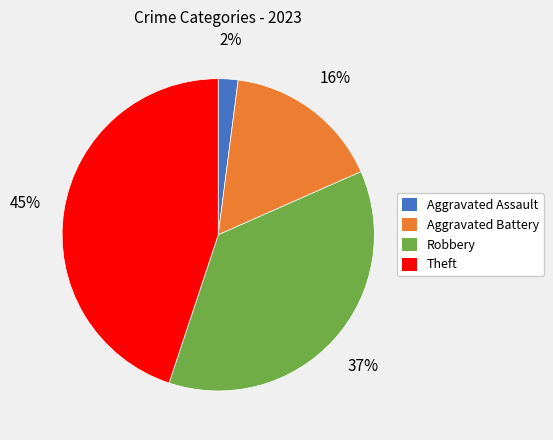

To the nearest percent, what is the combined percentage of Robbery and Theft?

82%